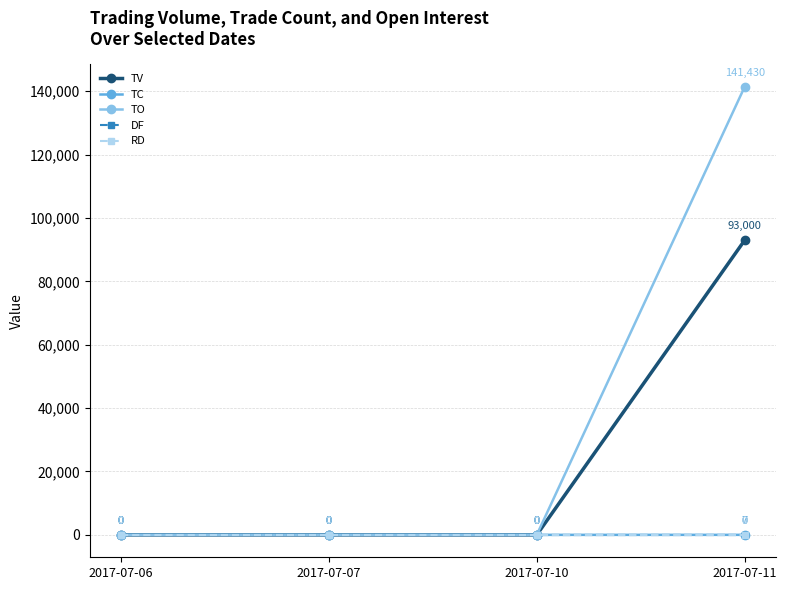

Is it true that TV equals -34234 at 2017-07-07?

False